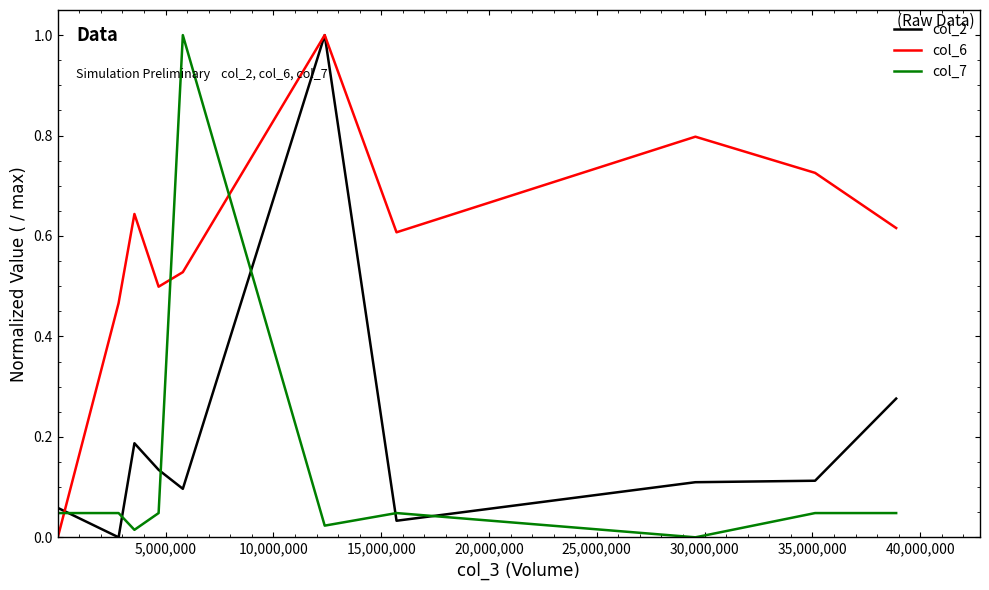

At how many categories does at least one series exceed 0?

10